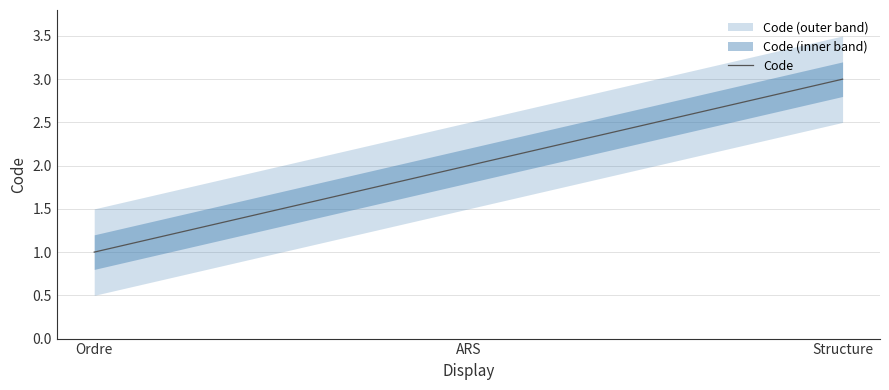

How many data points are above 2?

1